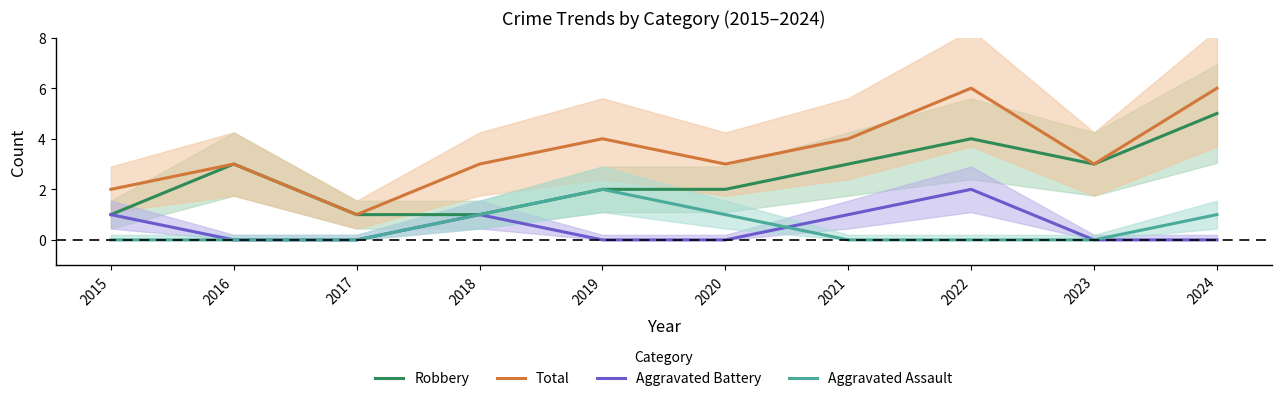

Which category has the lowest value in the Aggravated Battery series?

2016